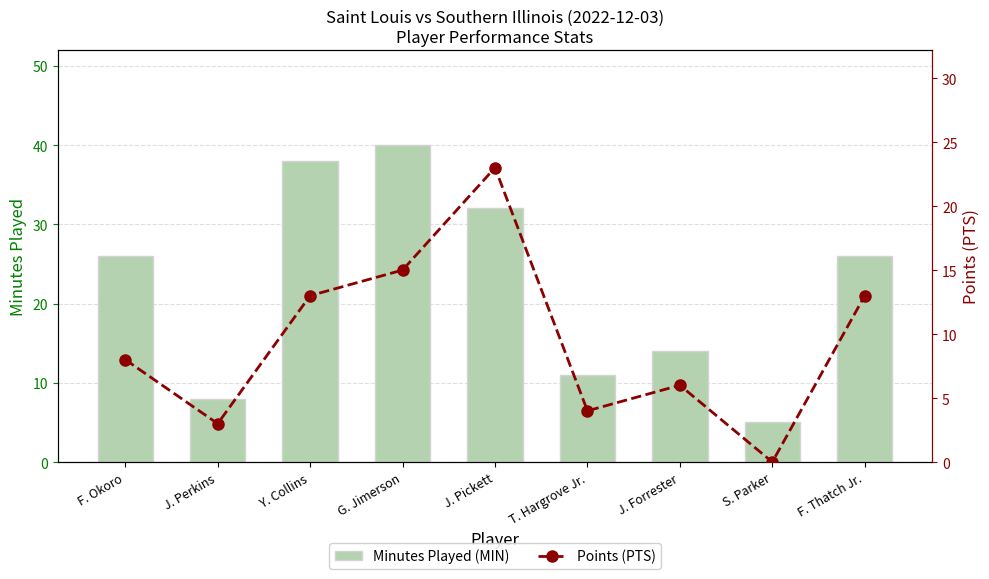

The value of Minutes Played (MIN) at J. Pickett is 32. True or false?

True